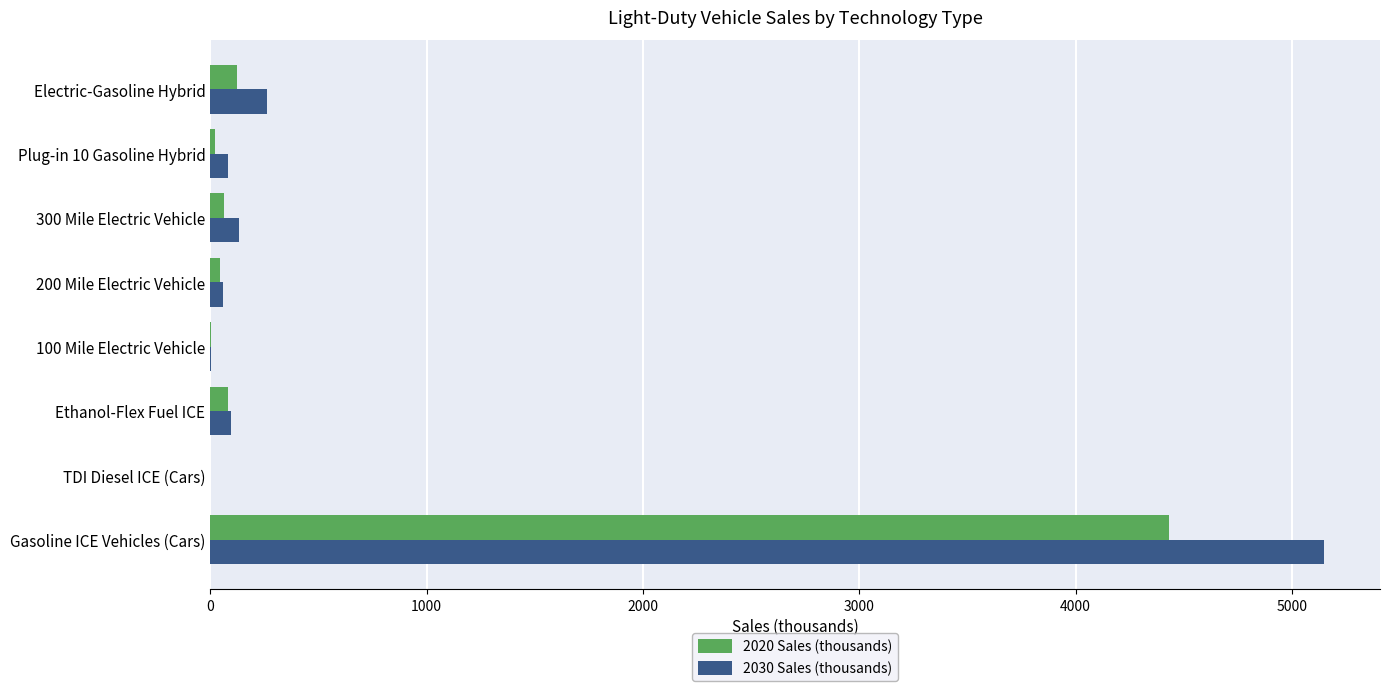

What is the sum of all 2020 Sales (thousands) values?

4768.4